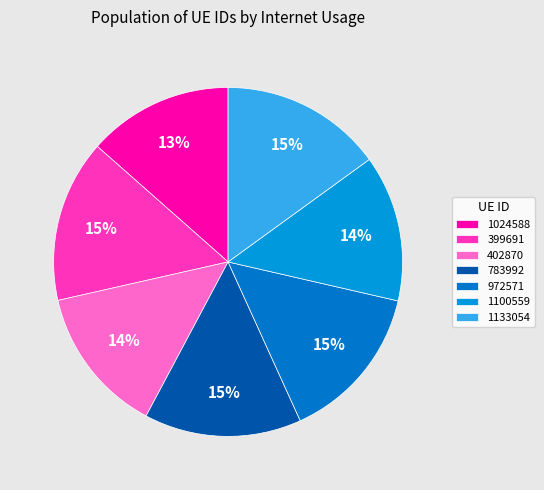

Which has a higher value, 1024588 or 402870?

402870